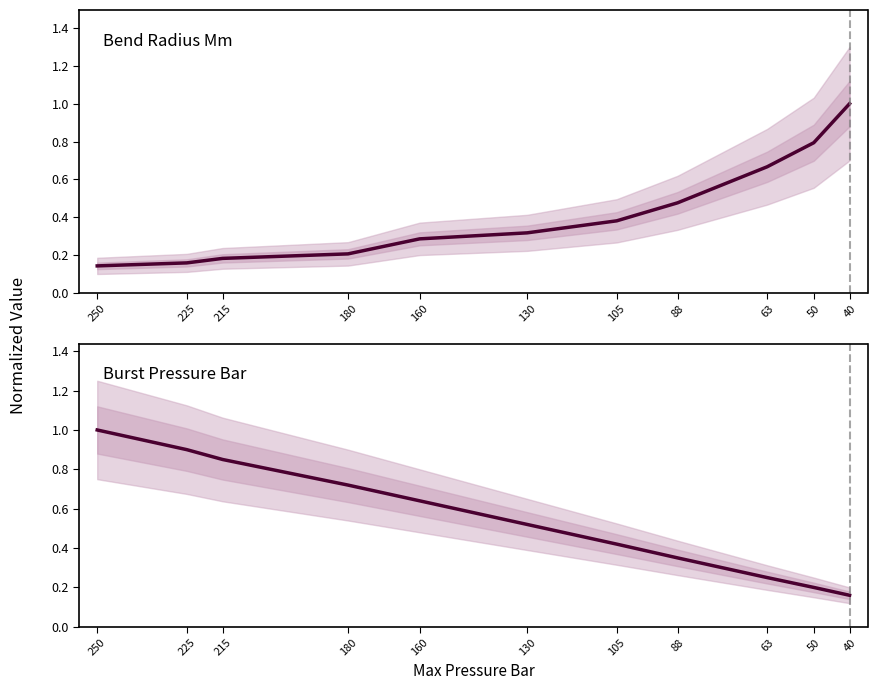

What is the average value of the Bend Radius Mm series?

0.4